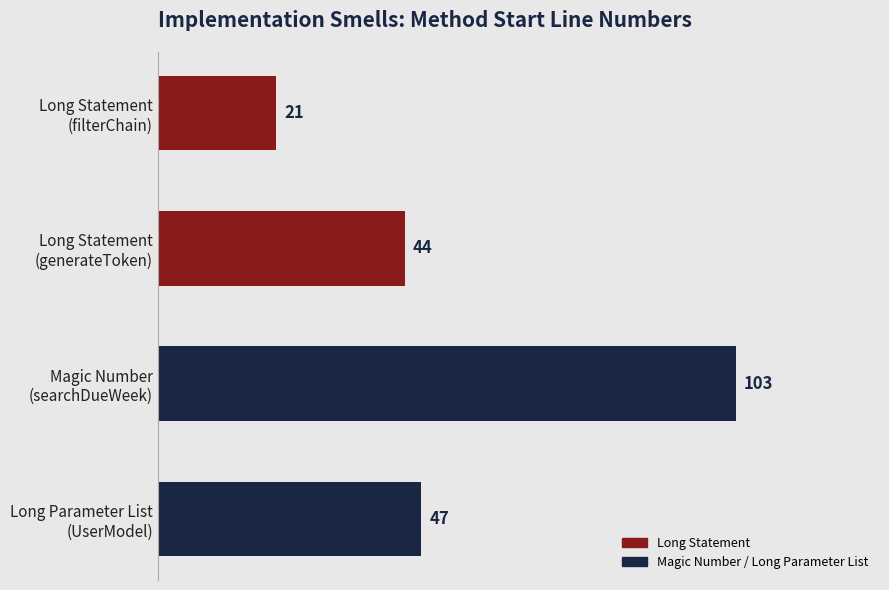

What is the sum of all values?

215